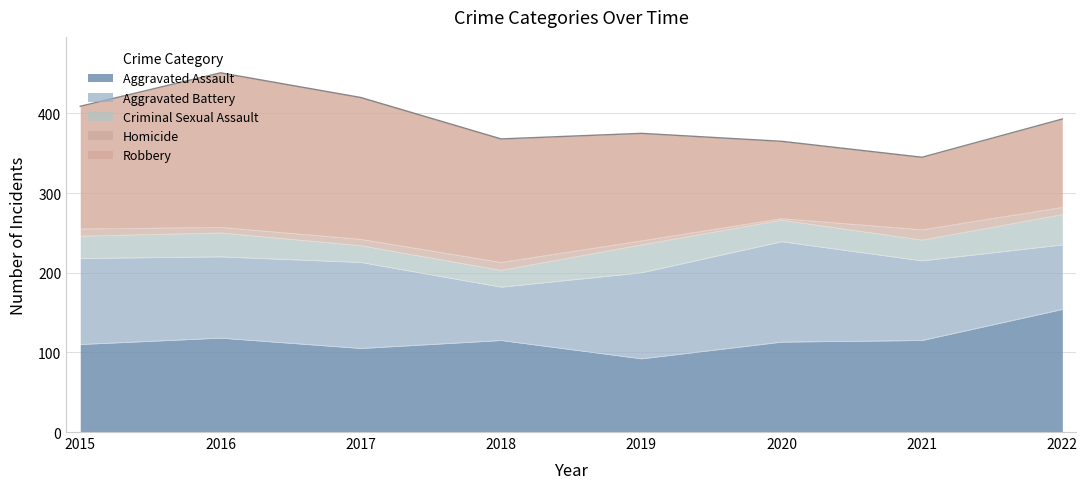

True or false: Aggravated Assault has more than 1 interior local peaks.

True